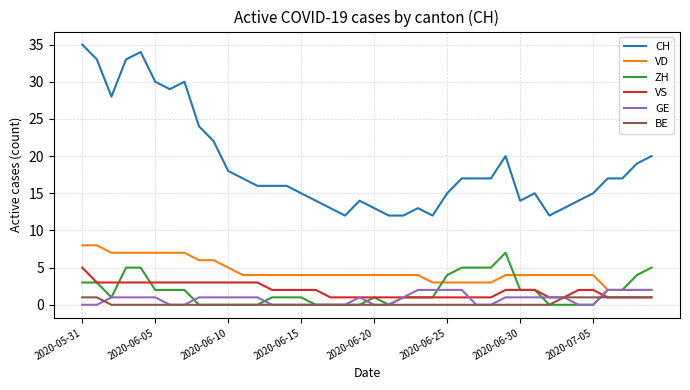

Which series has the widest spread of values?

CH